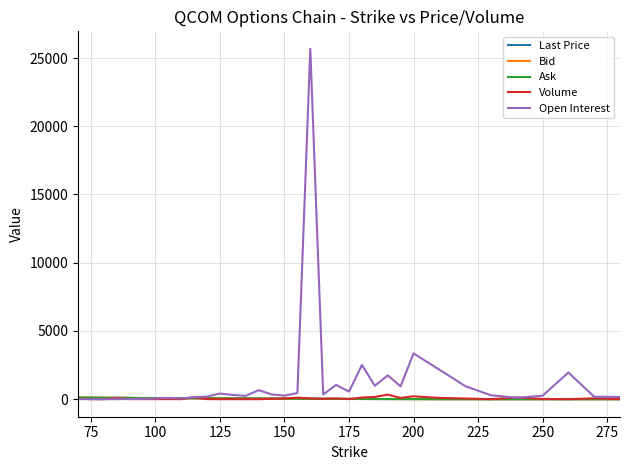

How many lines are shown in the chart?

5